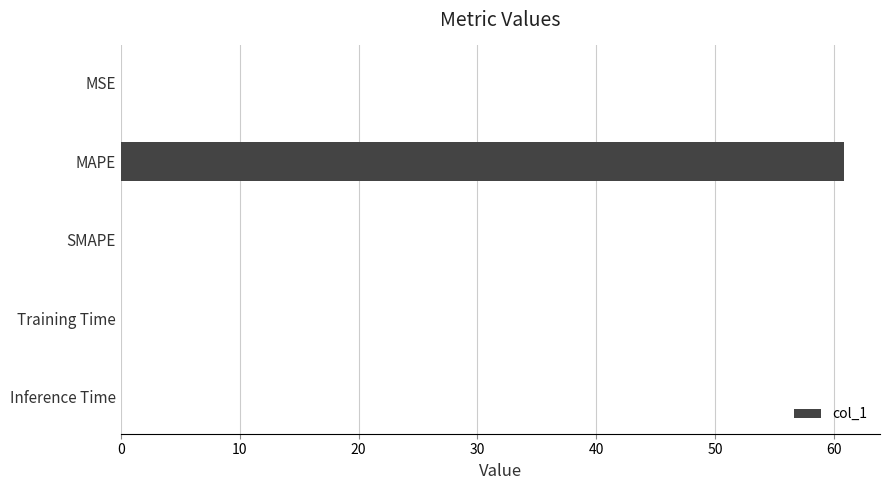

The chart shows a value of 0.0 at MSE. True or false?

True